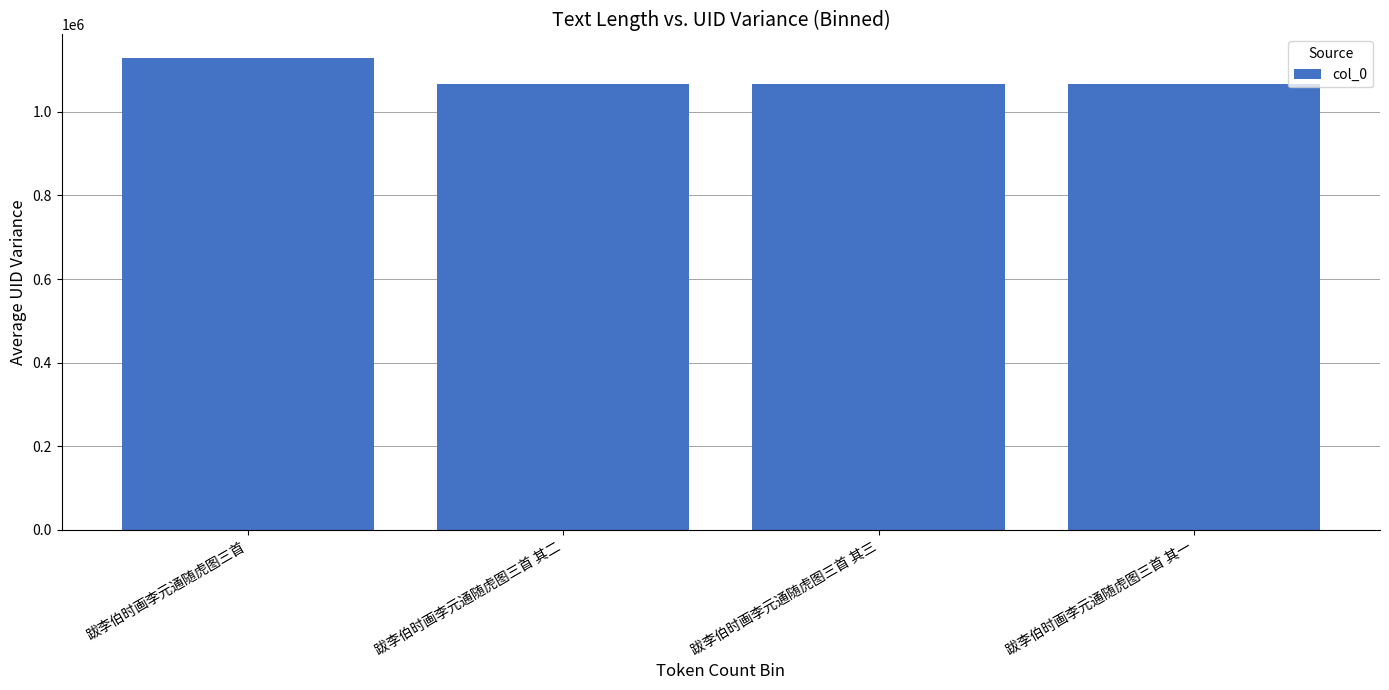

Which category has the highest value across all series?

跋李伯时画李元通随虎图三首